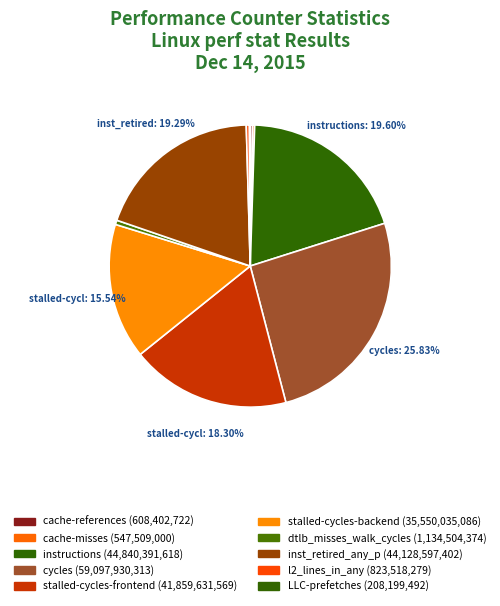

Does cycles represent more than half of the total?

No